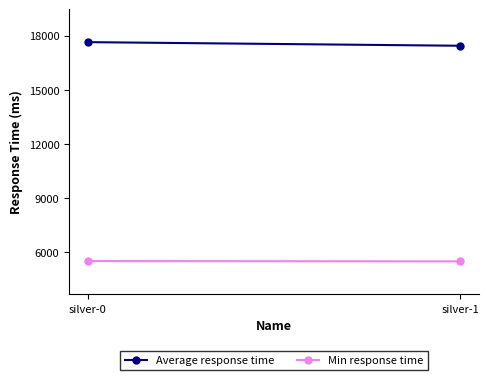

What is the difference between the maximum and minimum values in the Min response time series?

16